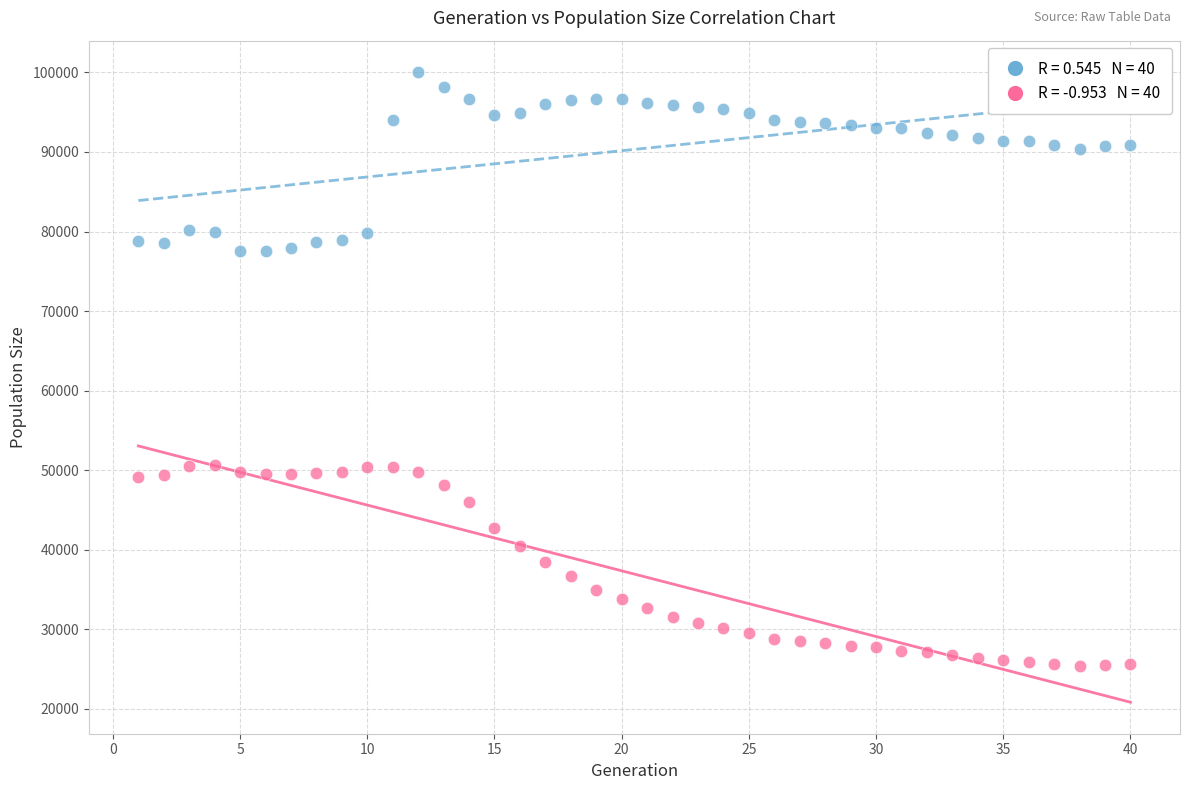

Across all data points, what is the range of X values (max minus min)?

39